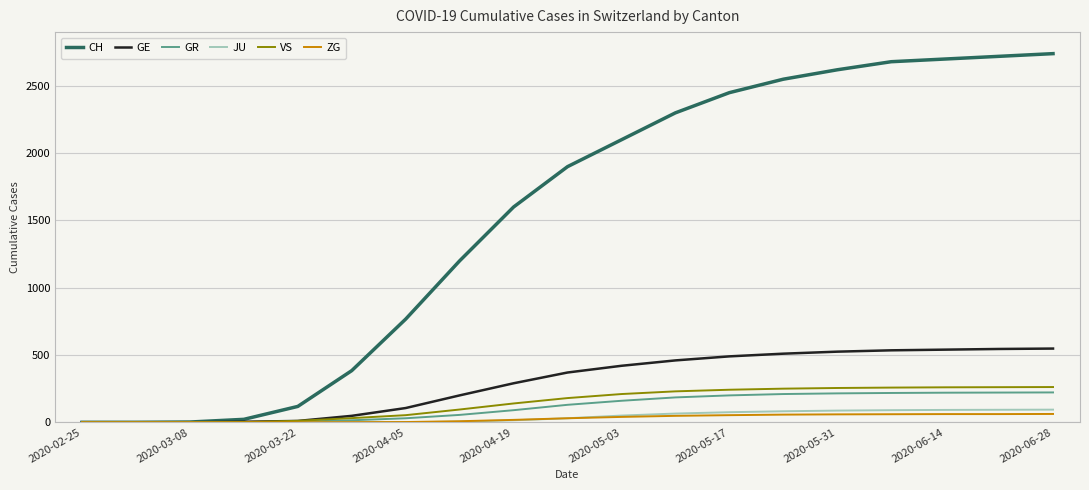

Which series has the largest total across all categories?

CH